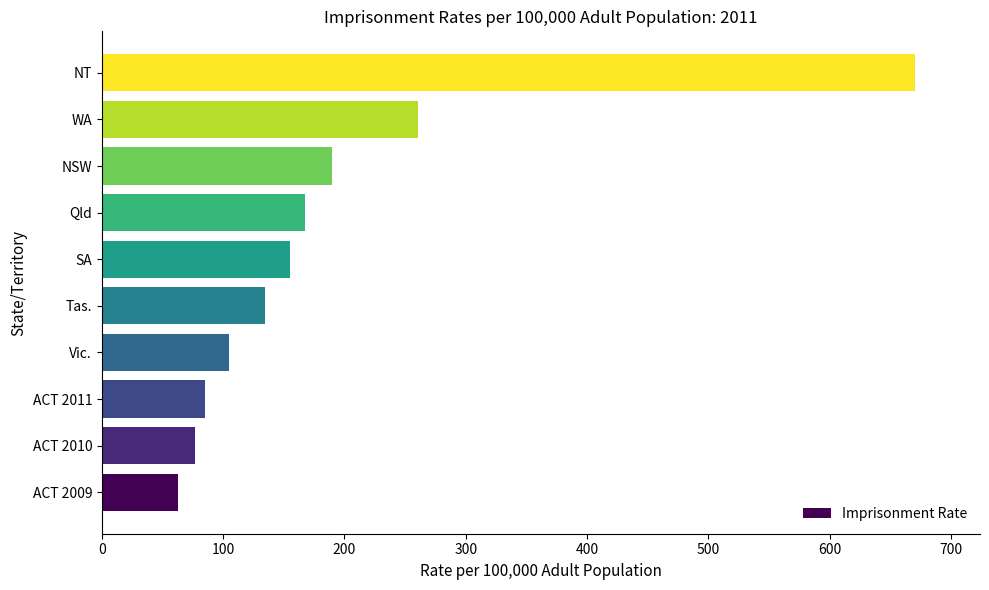

Reading bottom to top, what are all the values shown in this chart?

ACT 2009=62.7	ACT 2010=76.5	ACT 2011=85.0	Vic.=104.8	Tas.=134.2	SA=154.7	Qld=167.2	NSW=189.4	WA=260.7	NT=670.3